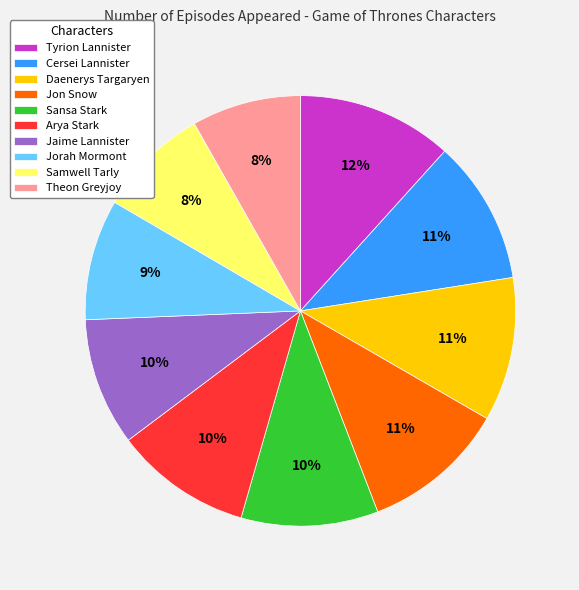

To the nearest percent, what is the difference between the Arya Stark and Cersei Lannister slice percentages?

1%